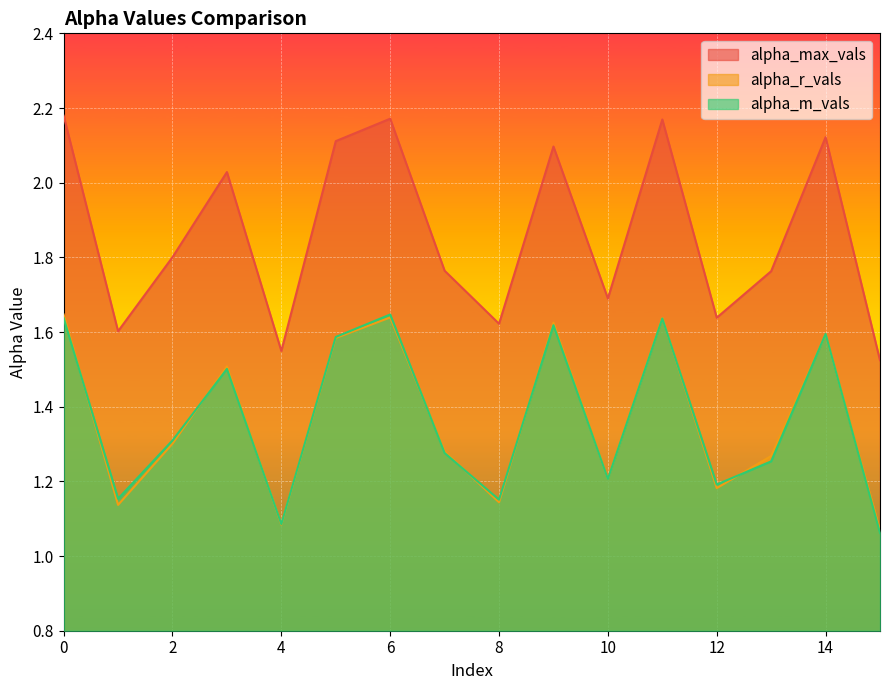

True or false: alpha_max_vals has a value of 1.6 at 8.

True